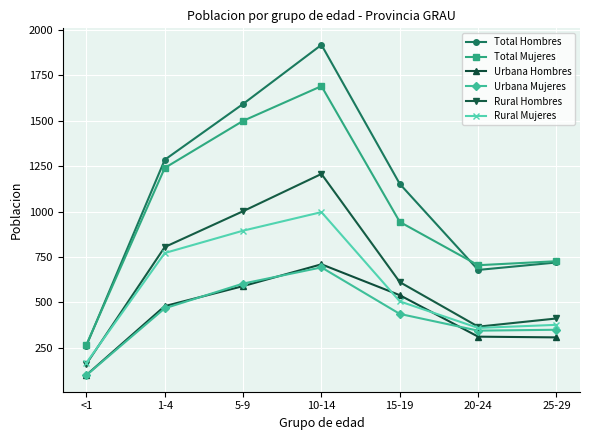

What is the highest value of the Urbana Mujeres series?

693